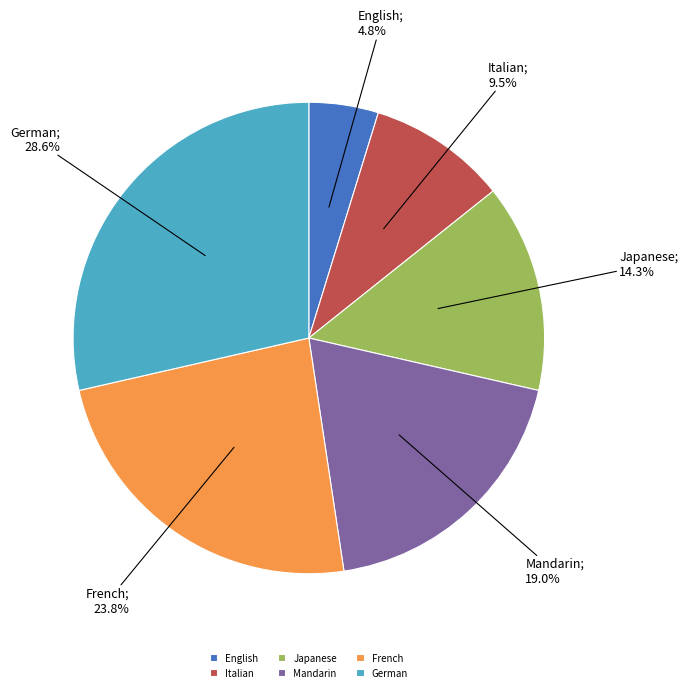

Which slice is the largest?

German